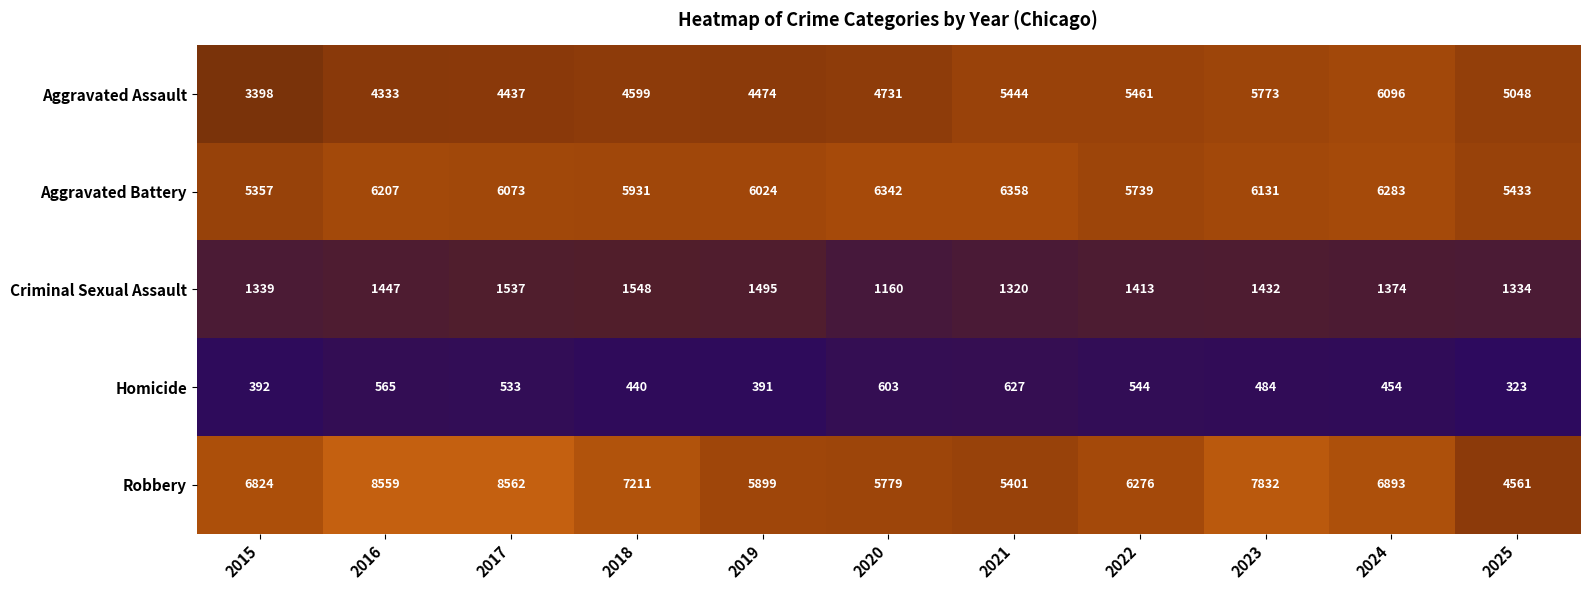

Which series changed the most between 2015 and 2017?

Robbery